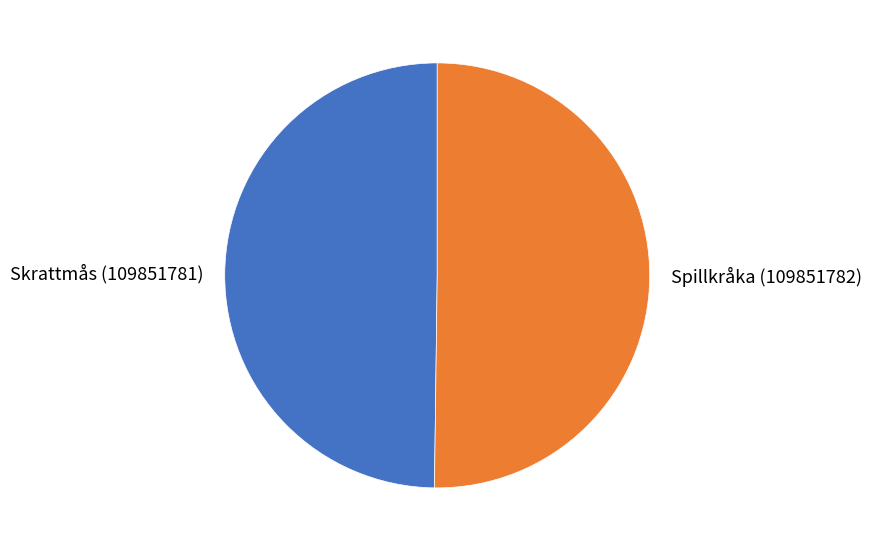

Approximately how many times larger is the value at Spillkråka (109851782) compared to Skrattmås (109851781)?

1.0